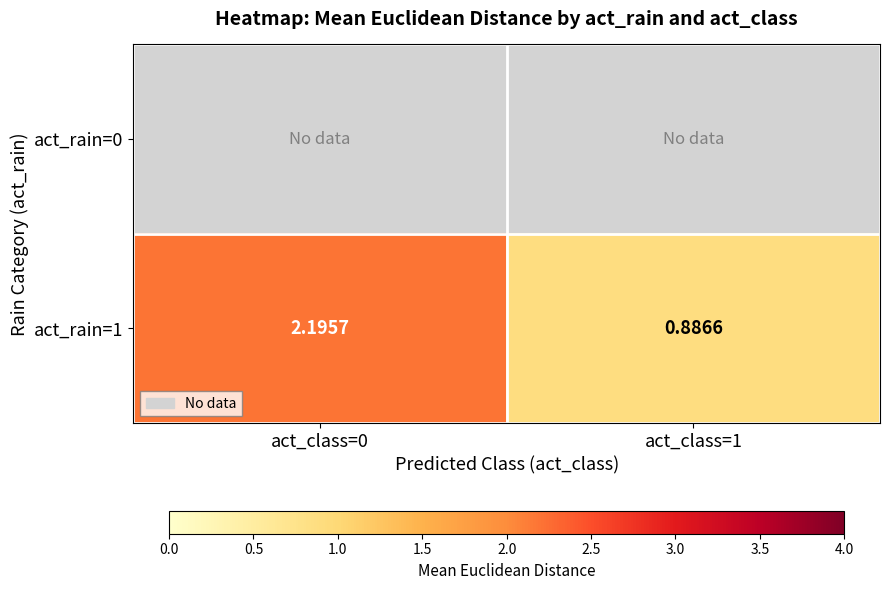

List the labels in order of act_rain=0 value, largest first.

act_class=0, act_class=1